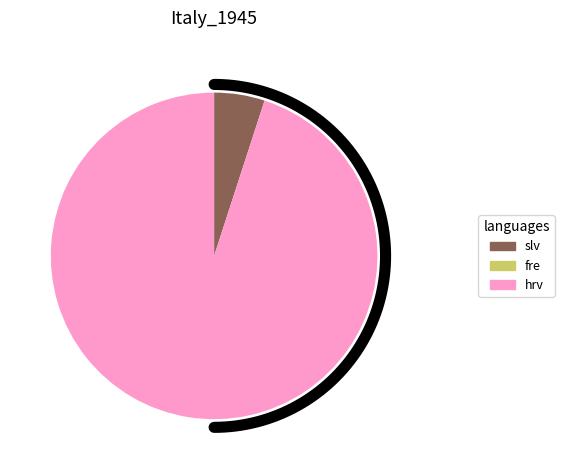

How many segments does this pie chart have?

2